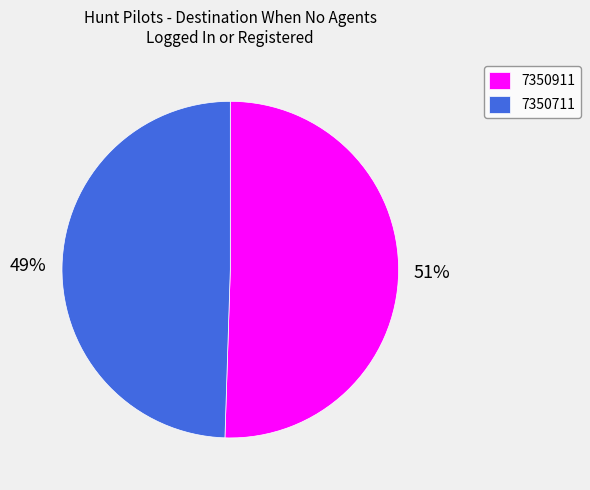

How many slices are in this pie chart?

2